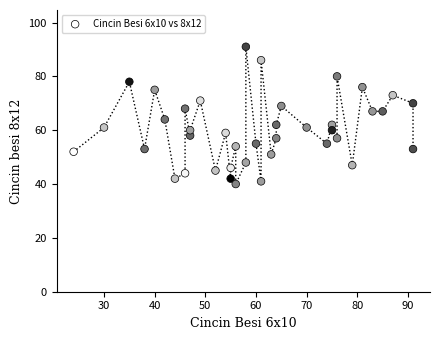

What is the range of Y values (max minus min)?

51